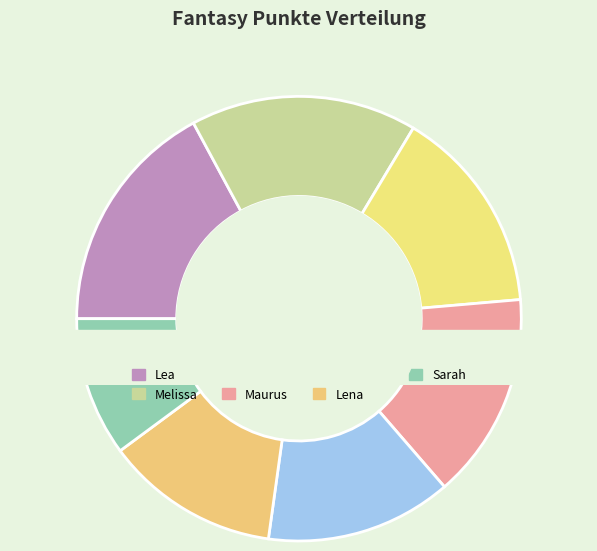

To the nearest percent, what is the average slice percentage?

14%